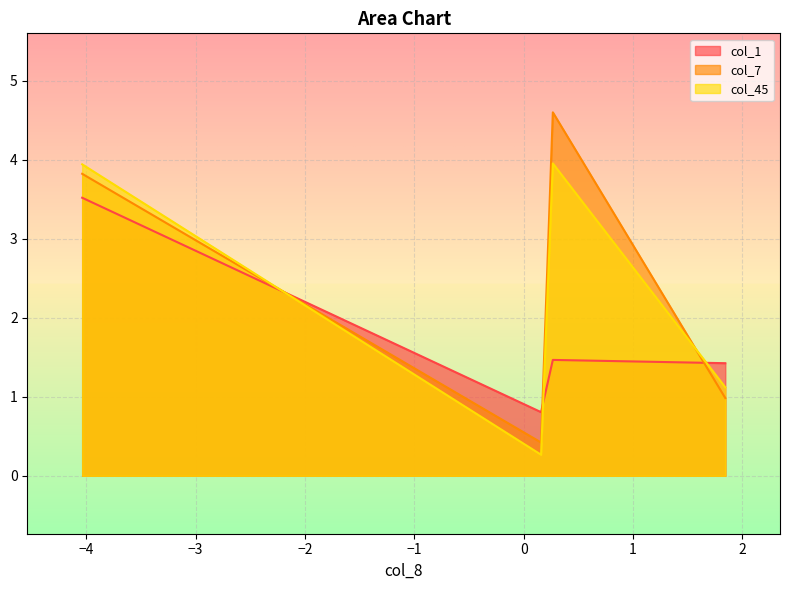

What is the greatest value displayed?

4.6